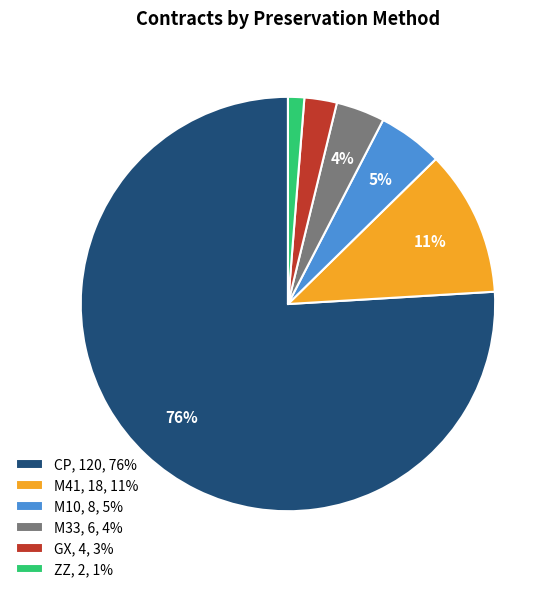

Is the sum of M33, 6, 4% and M41, 18, 11% greater than half?

No